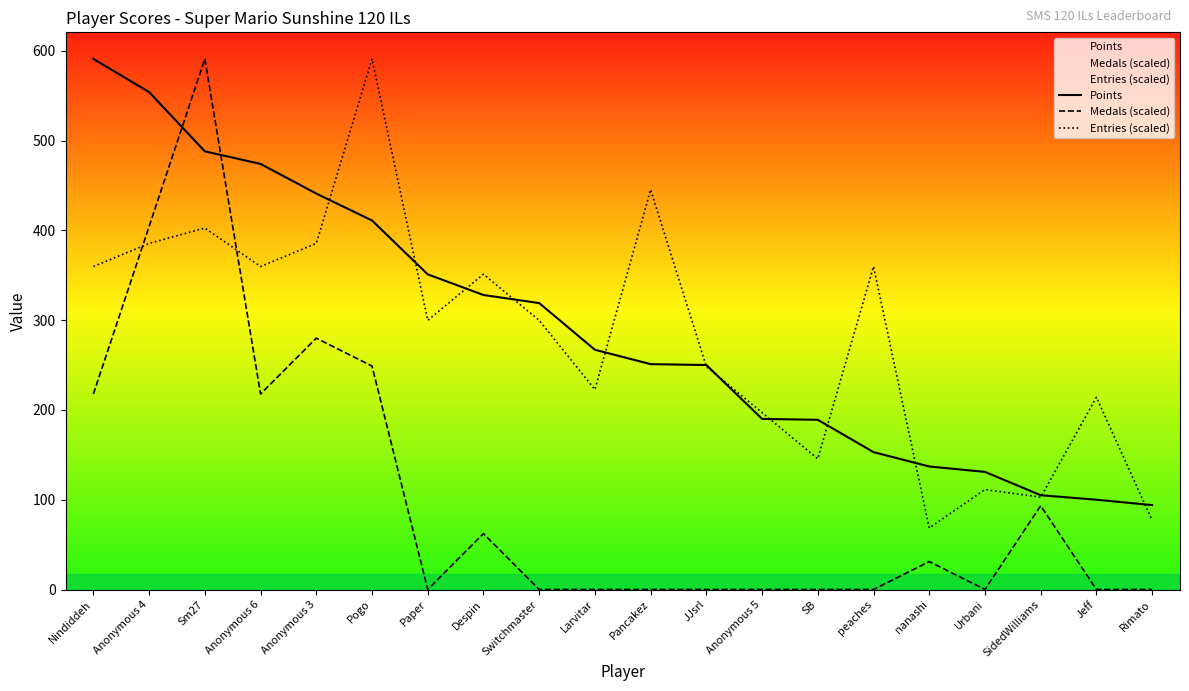

At which category is the sum across all series the highest?

Sm27